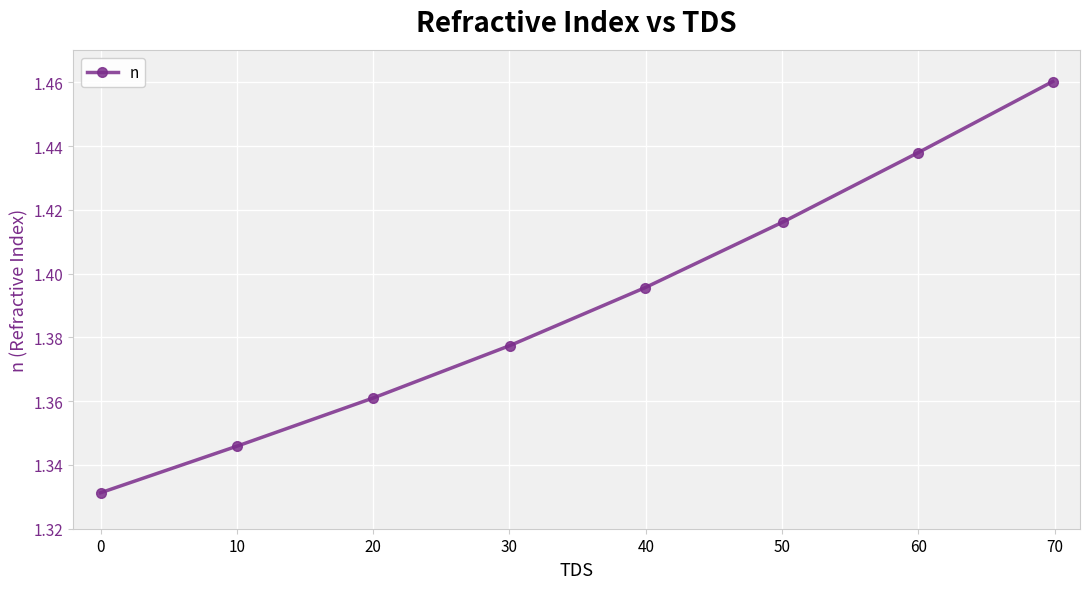

How many values are between 1 and 2?

8